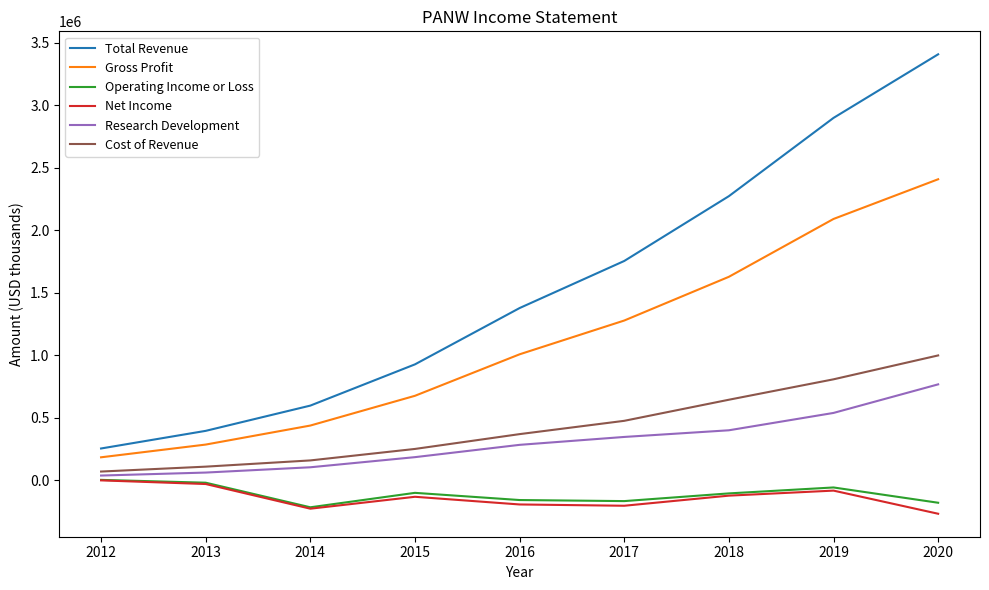

The Net Income series shows -192700 at 2016. True or false?

True